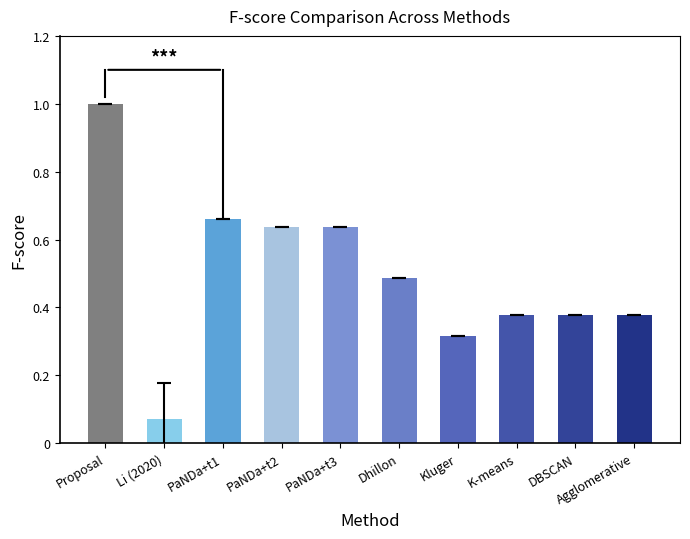

Where is the data nearest to the value 0?

Li (2020)